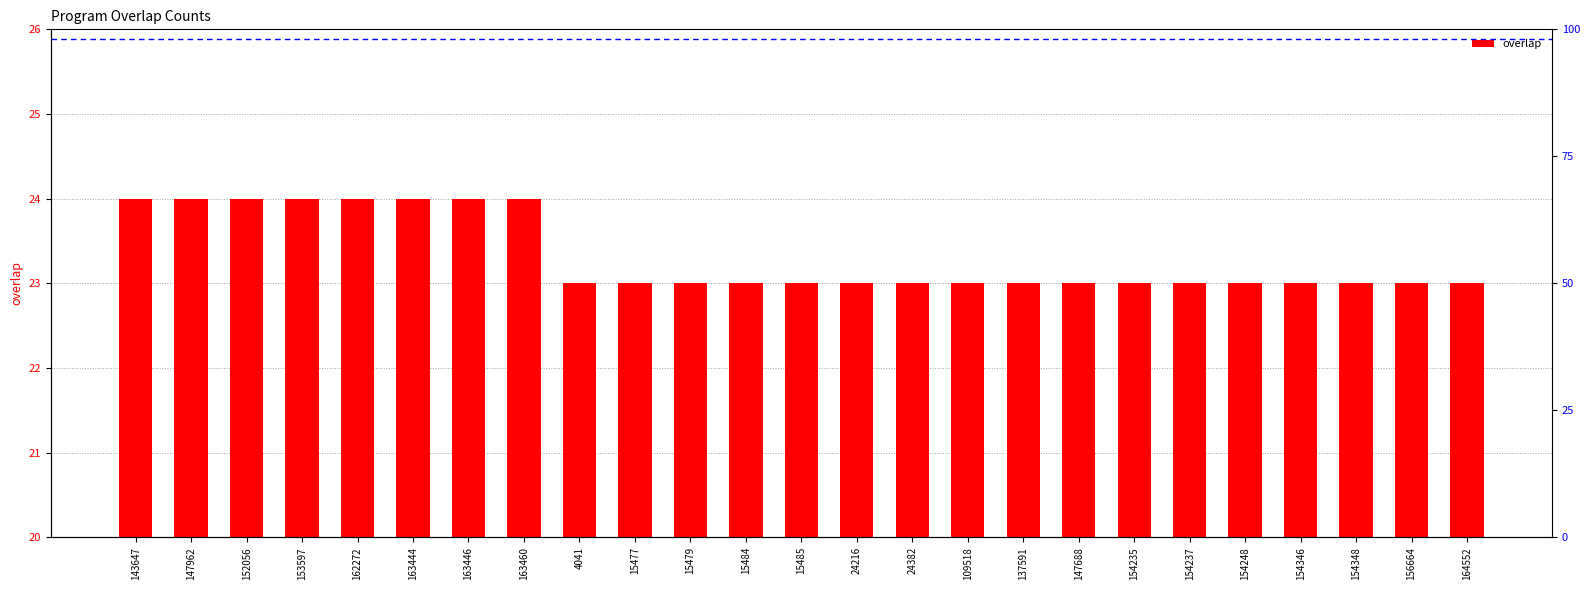

Reading right to left, transcribe all the data shown in this chart.

23	23	23	23	23	23	23	23	23	23	23	23	23	23	23	23	23	24	24	24	24	24	24	24	24